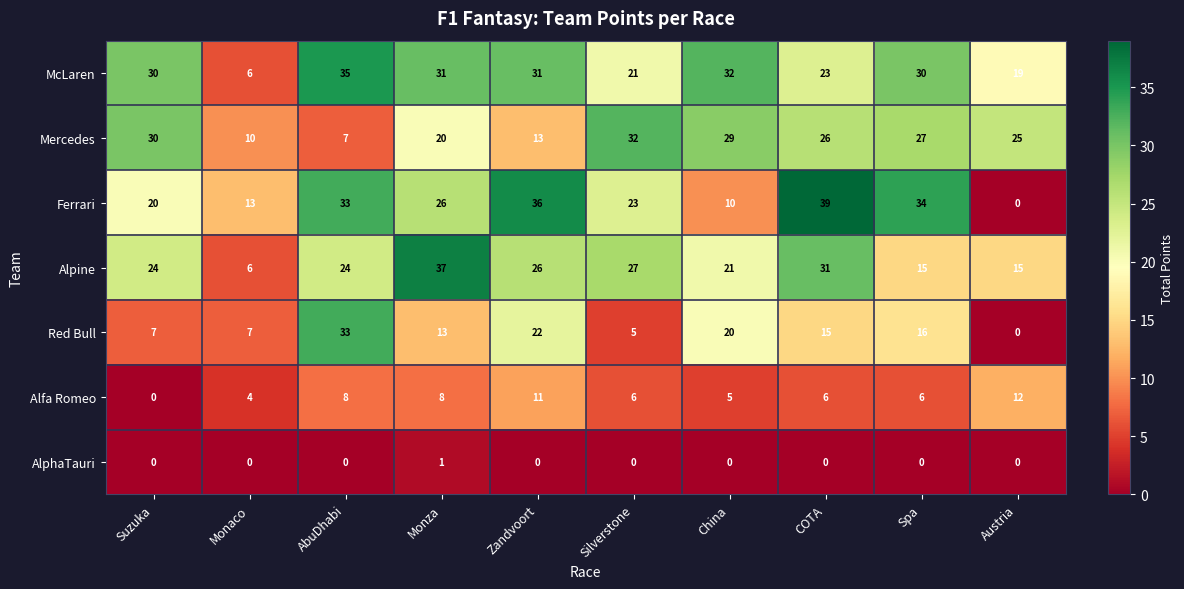

Which series has the widest spread of values?

Ferrari